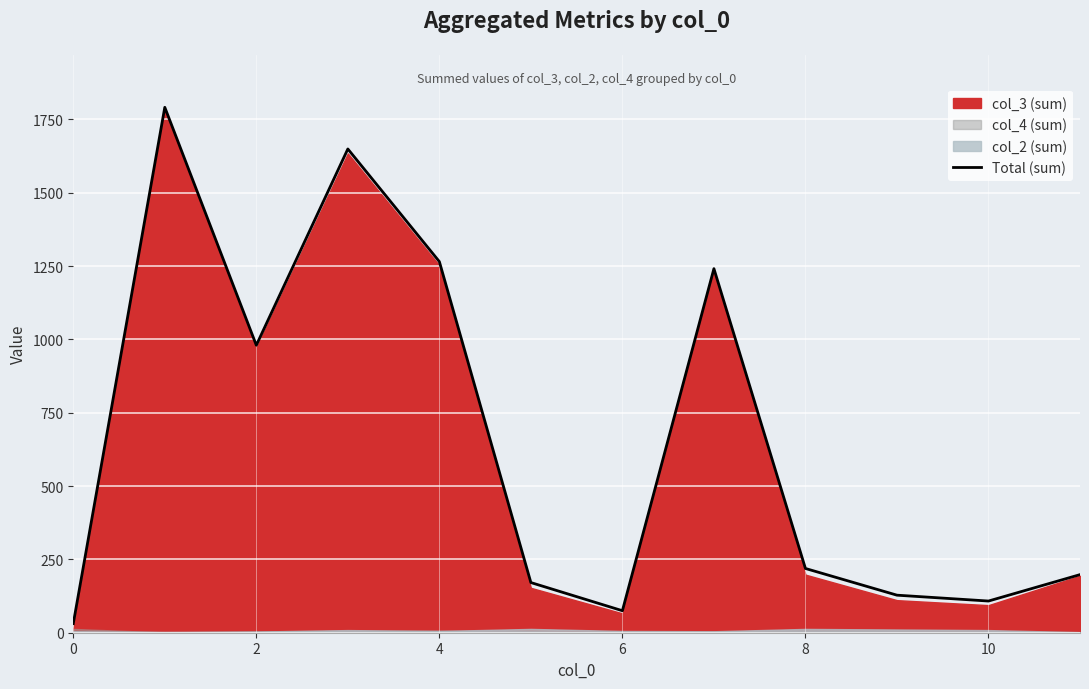

How many lines are shown in the chart?

1